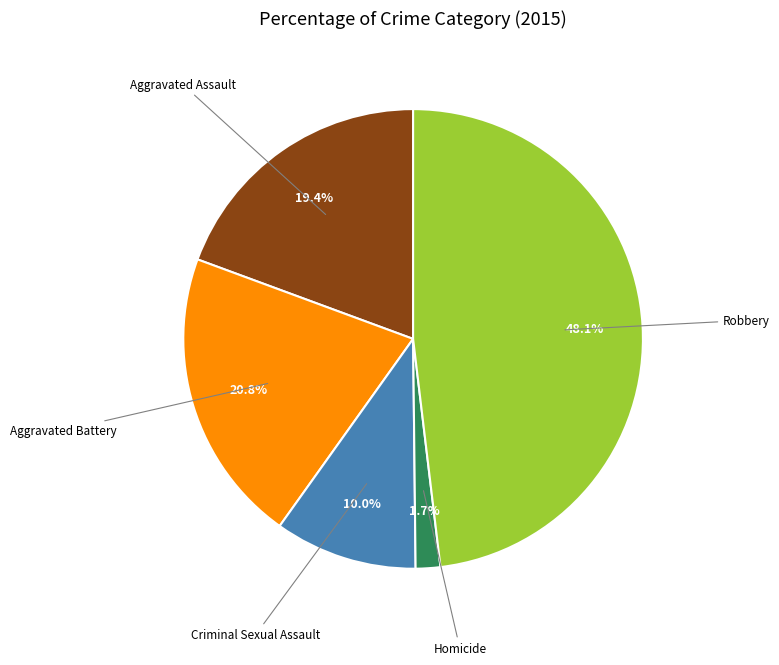

Is there a majority slice in this chart?

No